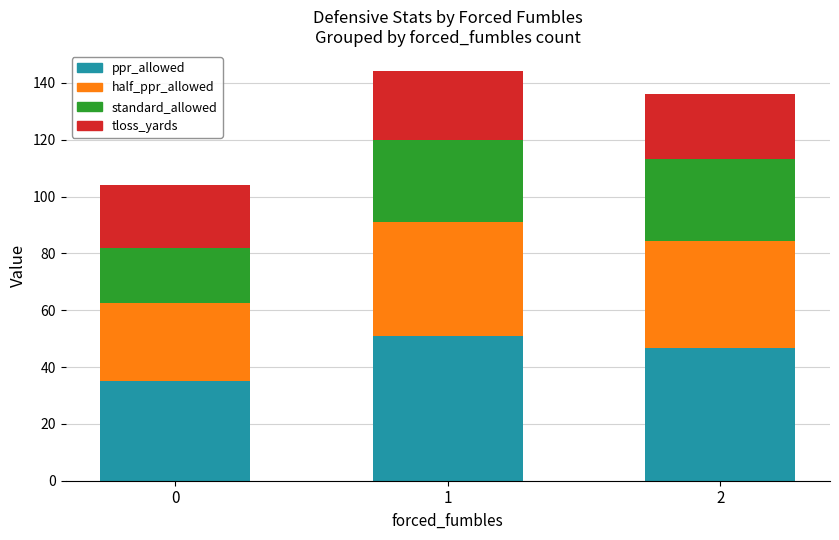

What is the lowest value of the ppr_allowed series?

35.1